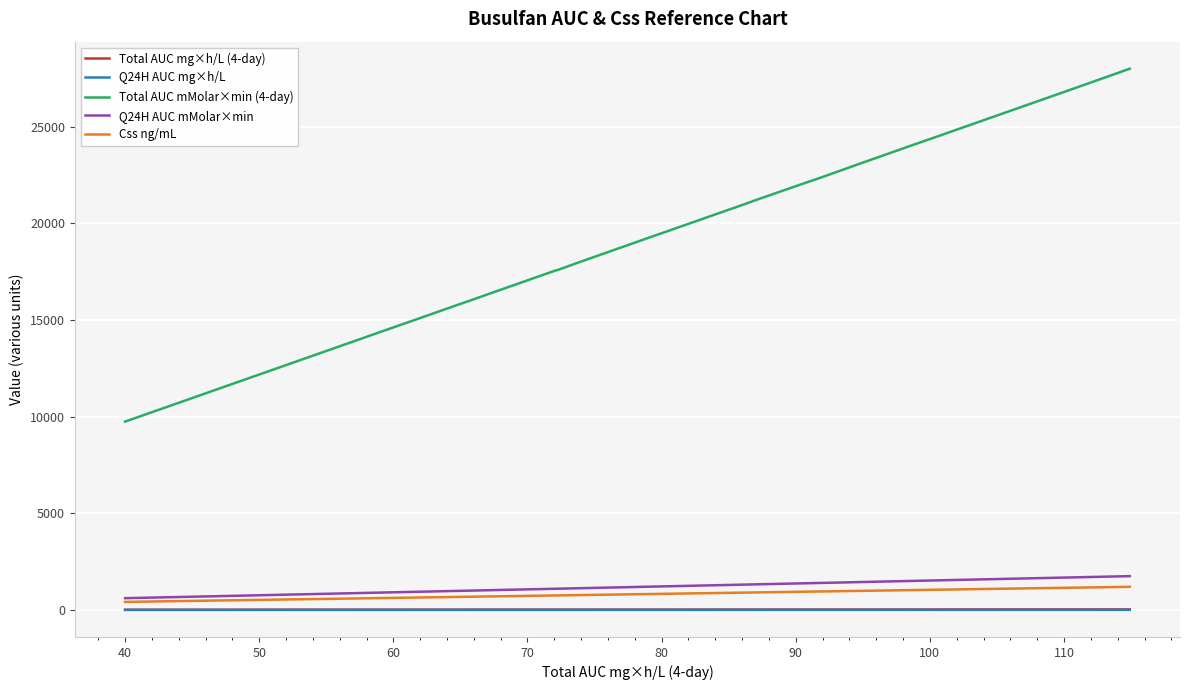

True or false: Total AUC mMolar×min (4-day) and Q24H AUC mg×h/L intersect in this chart.

False